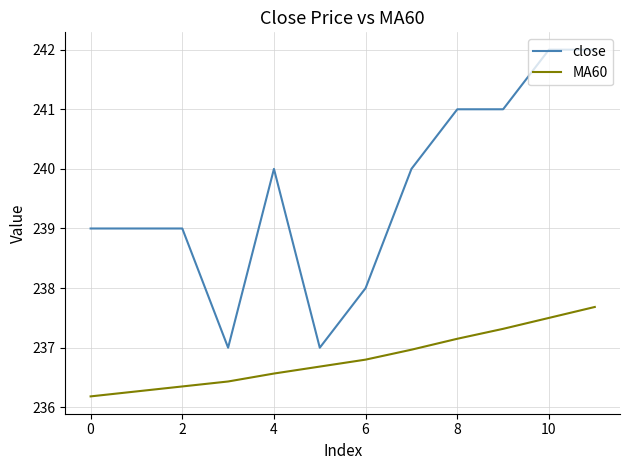

Which series has the largest total across all categories?

close